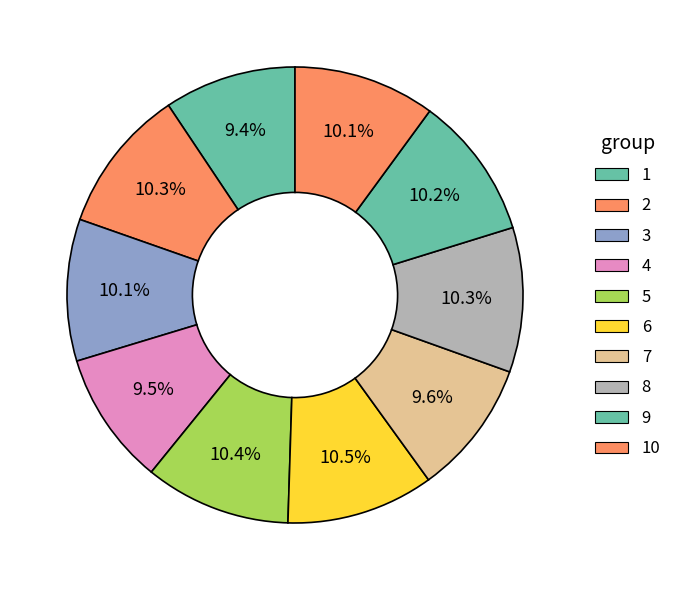

True or false: 9 accounts for 10% of the total.

True